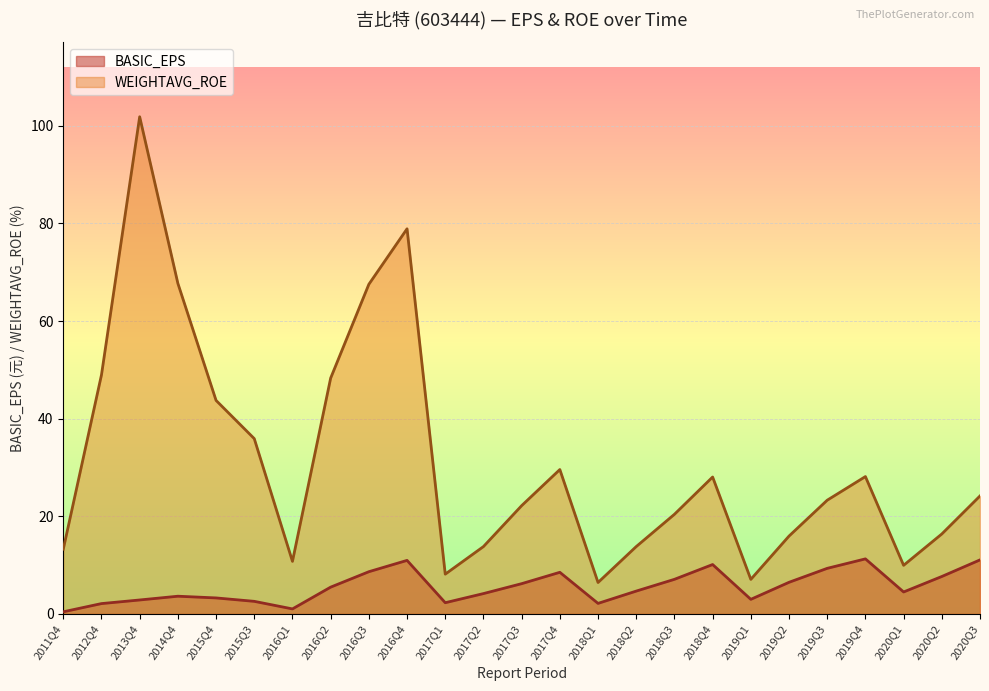

Reading left to right, transcribe all the data shown in this chart.

BASIC_EPS: 0.4	2.1	2.9	3.6	3.3	2.6	1.0	5.5	8.7	11.0	2.3	4.2	6.2	8.5	2.2	4.7	7.1	10.1	3.0	6.5	9.3	11.3	4.5	7.7	11.1
WEIGHTAVG_ROE: 13.3	49.0	101.8	67.7	43.7	35.9	10.8	48.3	67.5	78.9	8.2	13.8	22.2	29.6	6.4	13.8	20.4	28.1	7.1	15.9	23.3	28.1	10.0	16.4	24.2